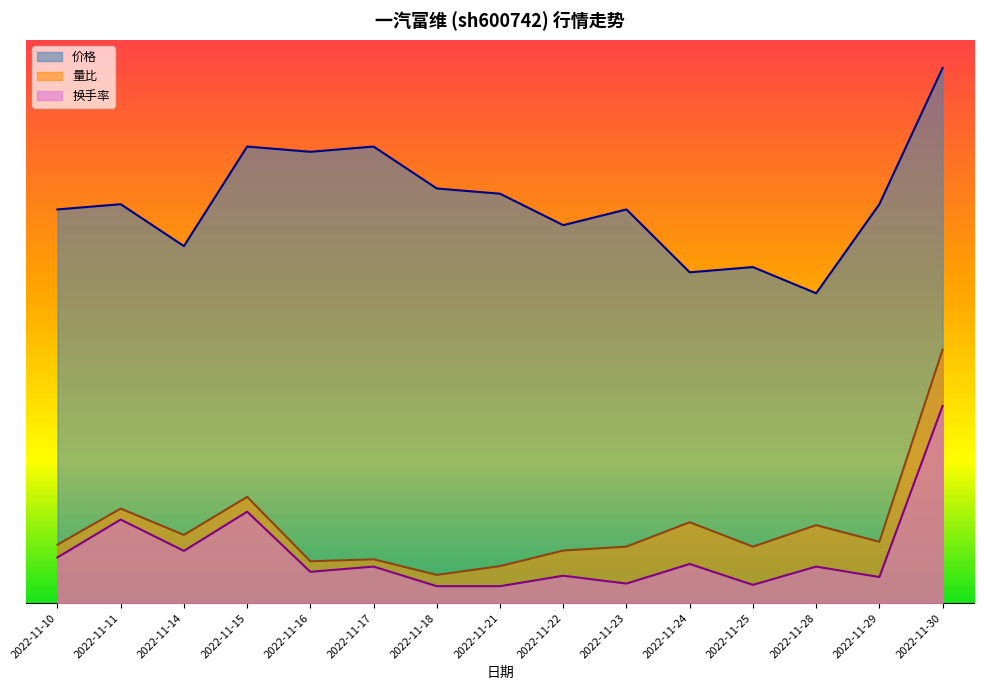

Rank the series at 2022-11-21 from highest to lowest value.

价格, 量比, 换手率